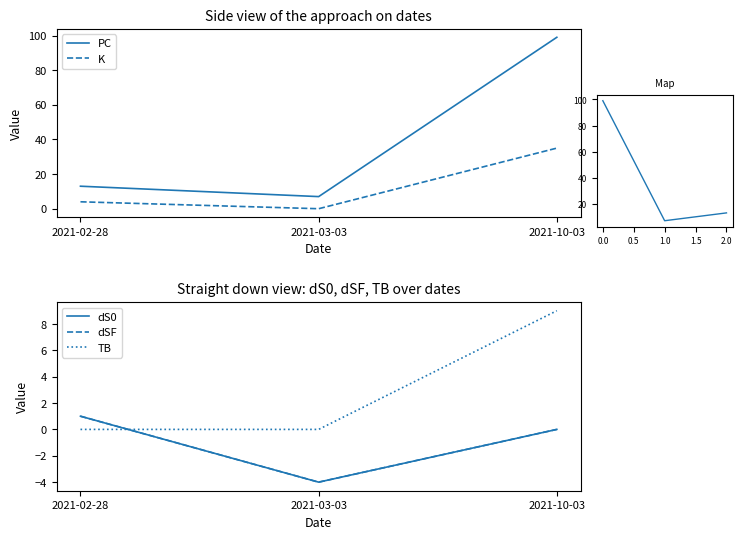

Between 2021-03-03 and 2021-10-03, which series saw the biggest shift?

PC